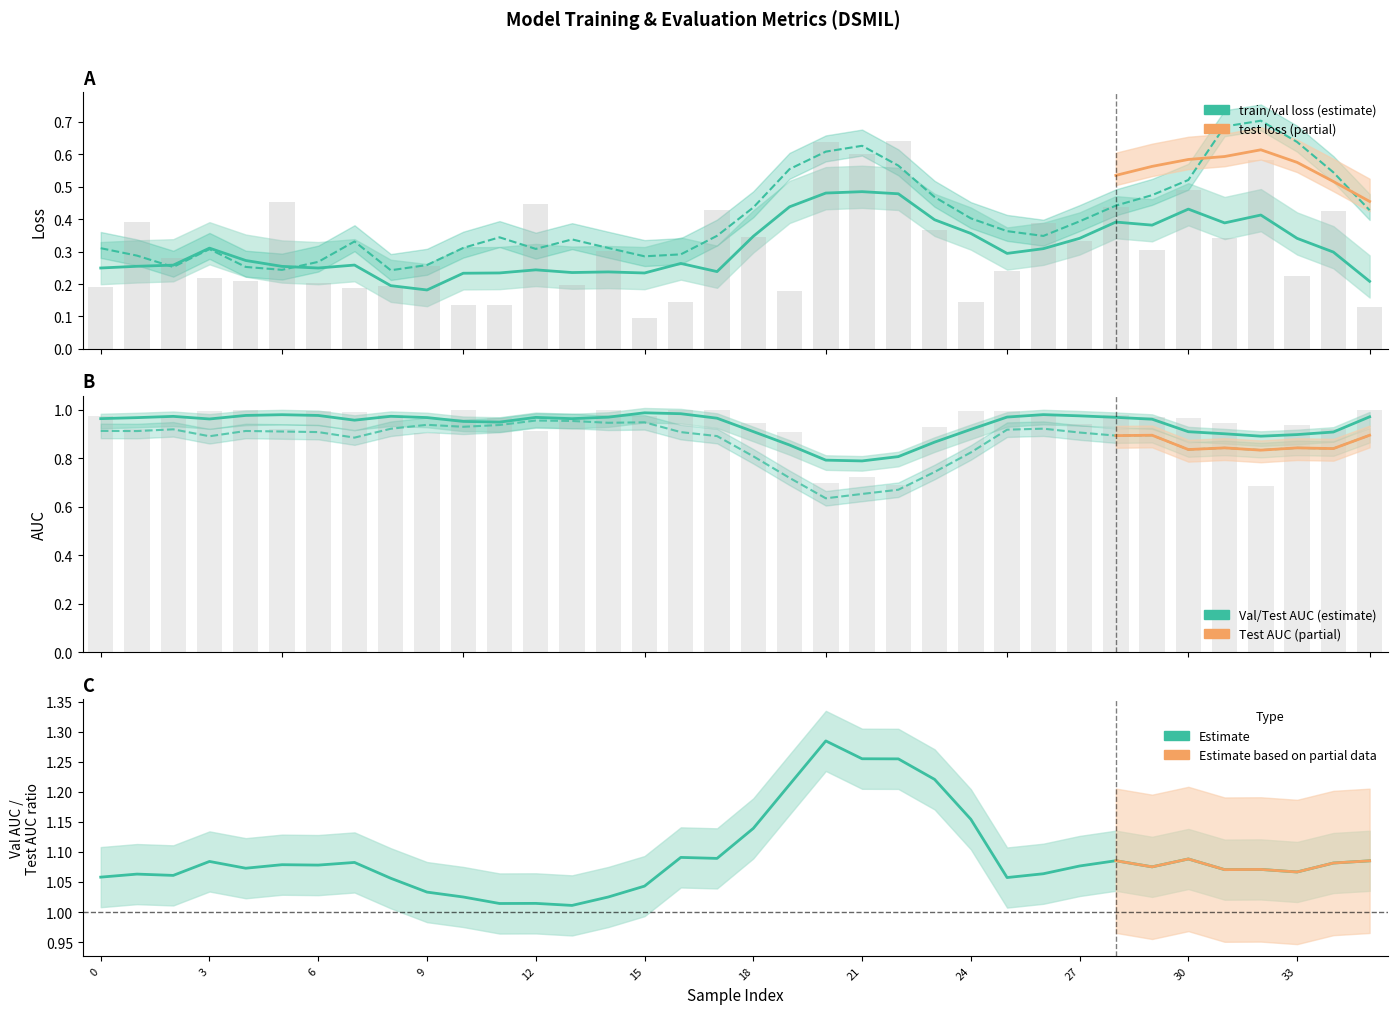

Are the bars horizontal?

No